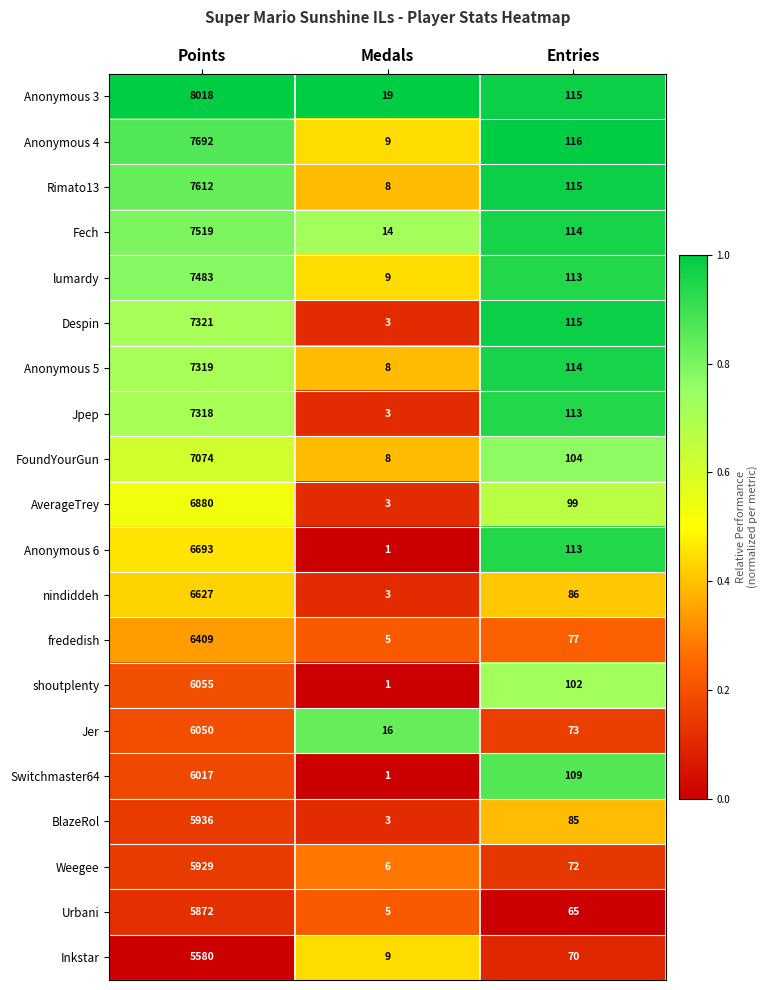

Is it true that Jpep equals 162 at Entries?

False